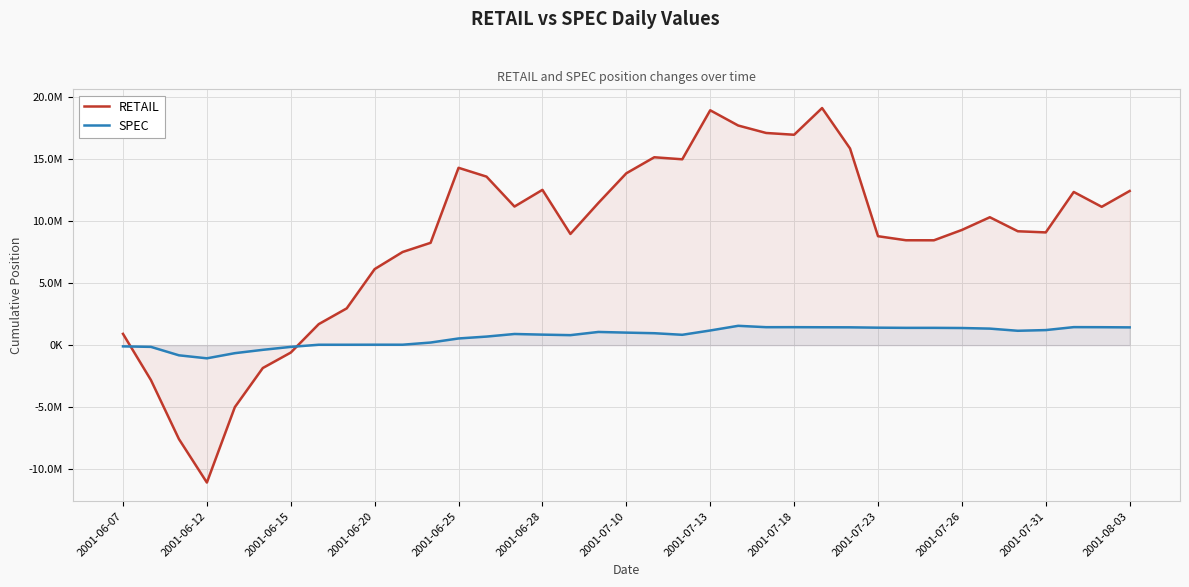

After their last crossing, which series has the higher values: SPEC or RETAIL?

RETAIL